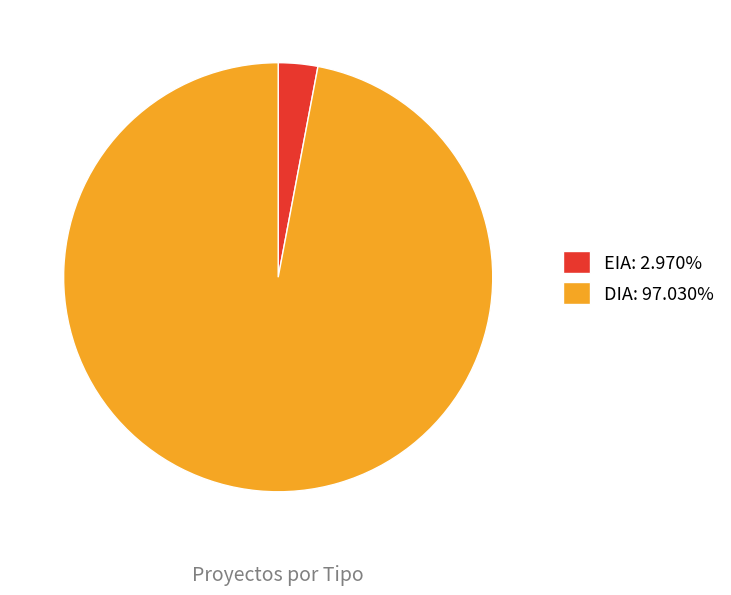

Which category has the biggest portion of the pie?

DIA